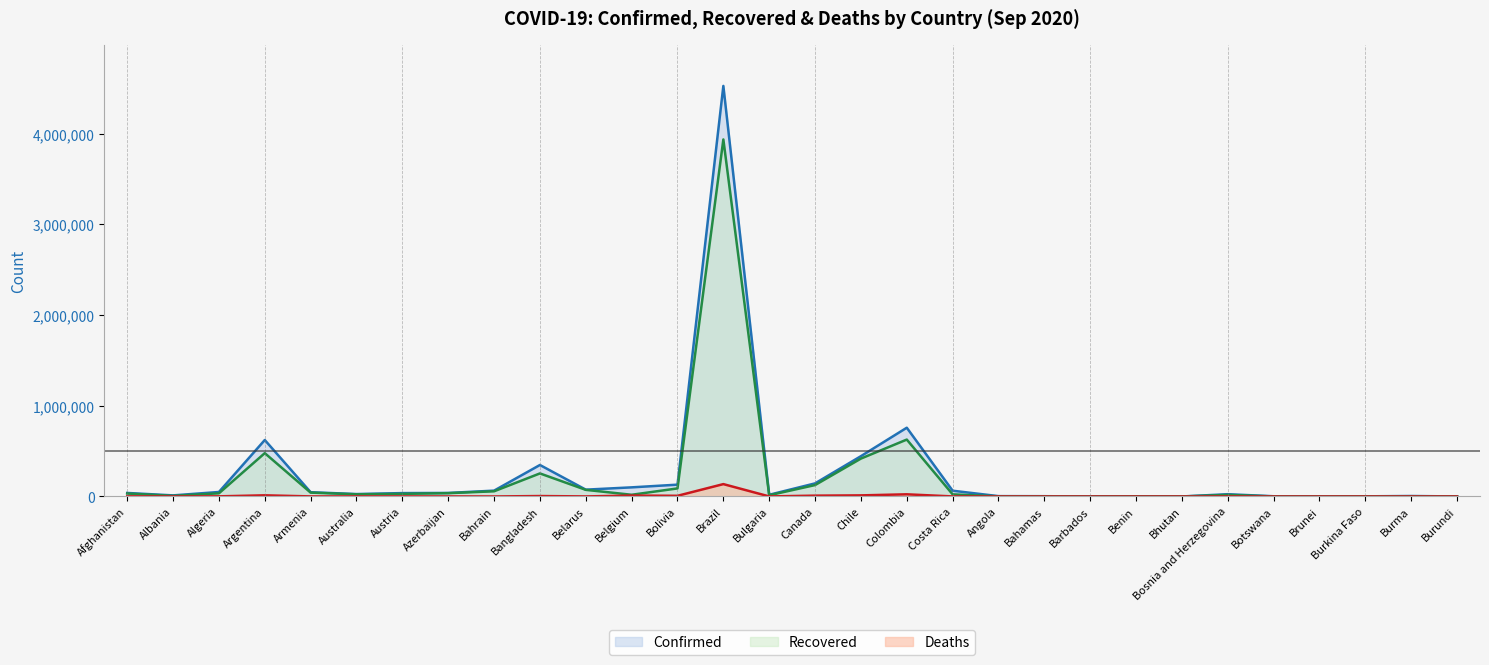

Which category has the lowest value across all series?

Bhutan